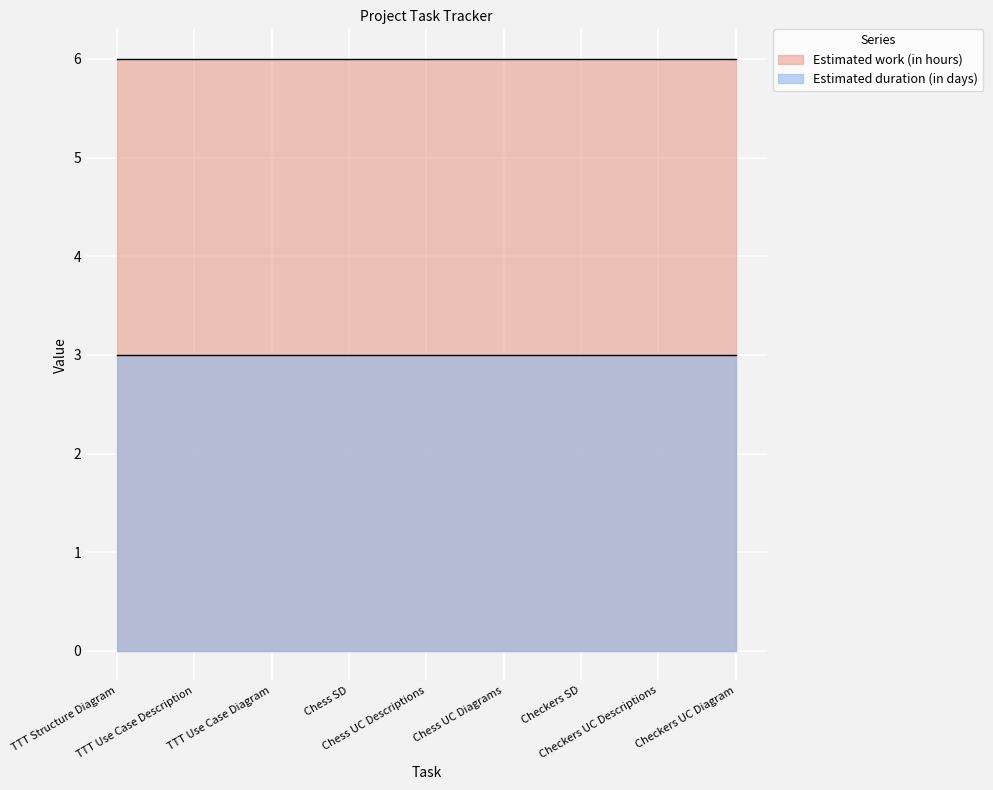

What is the label of the 2nd point from the right?

Checkers UC Descriptions